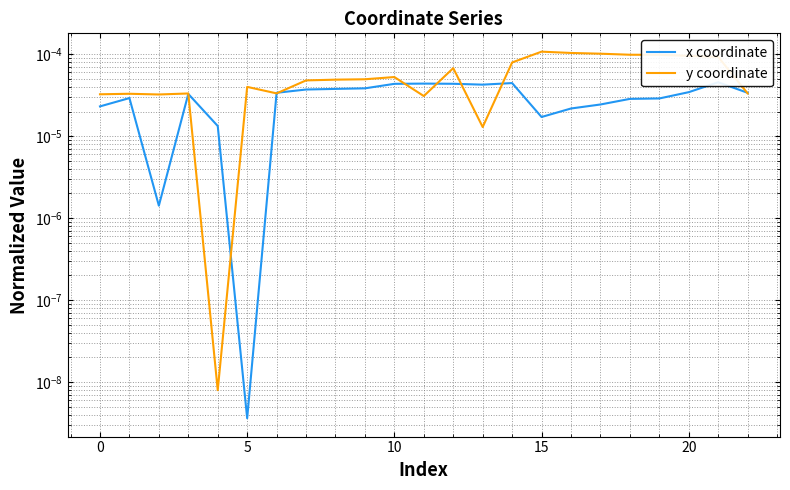

Does the chart have visible grid lines?

Yes